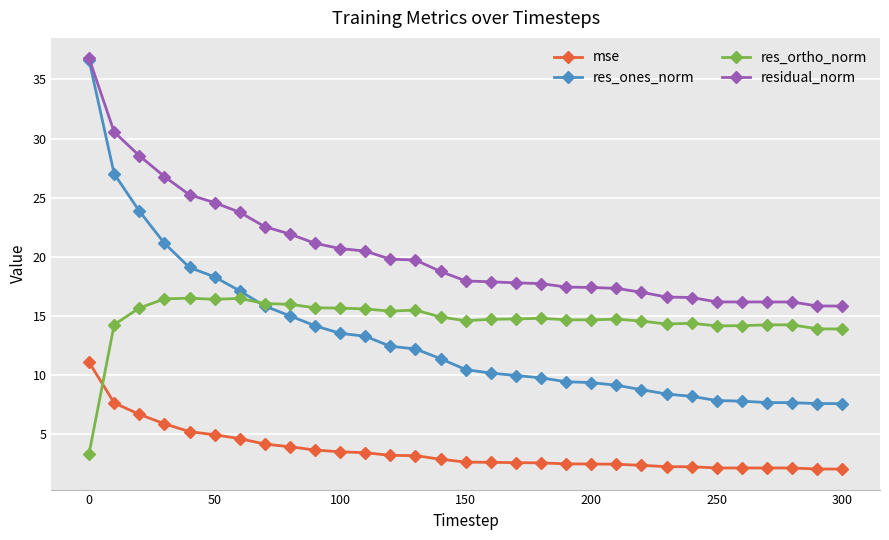

What is the average value of the mse series?

3.6